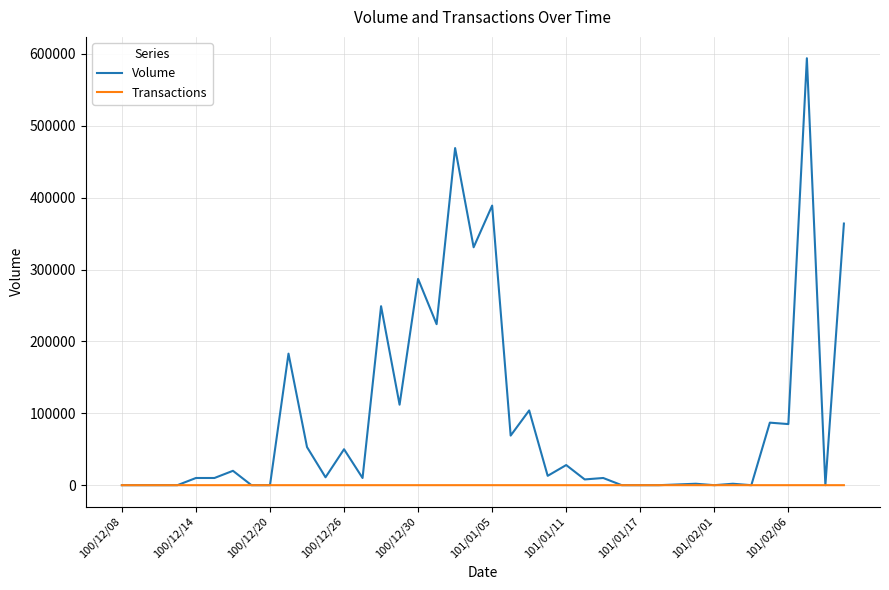

What is the average value of the Transactions series?

4